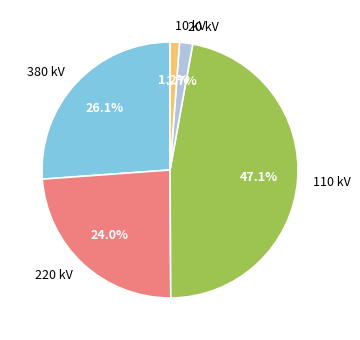

What is the largest slice in the pie chart?

110 kV